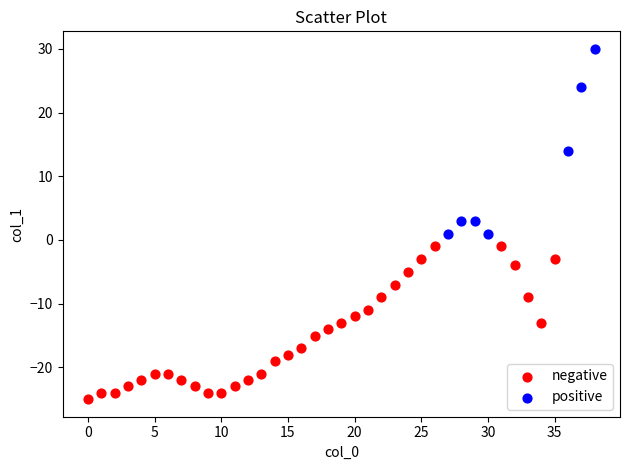

What are all the series names shown in the legend?

negative, positive